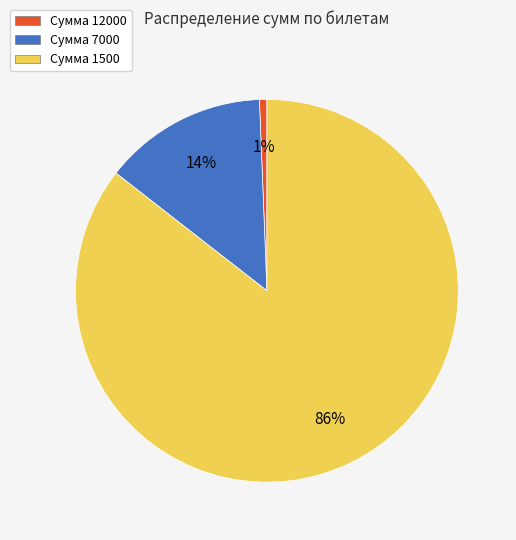

To the nearest percent, what is the average slice percentage?

33%